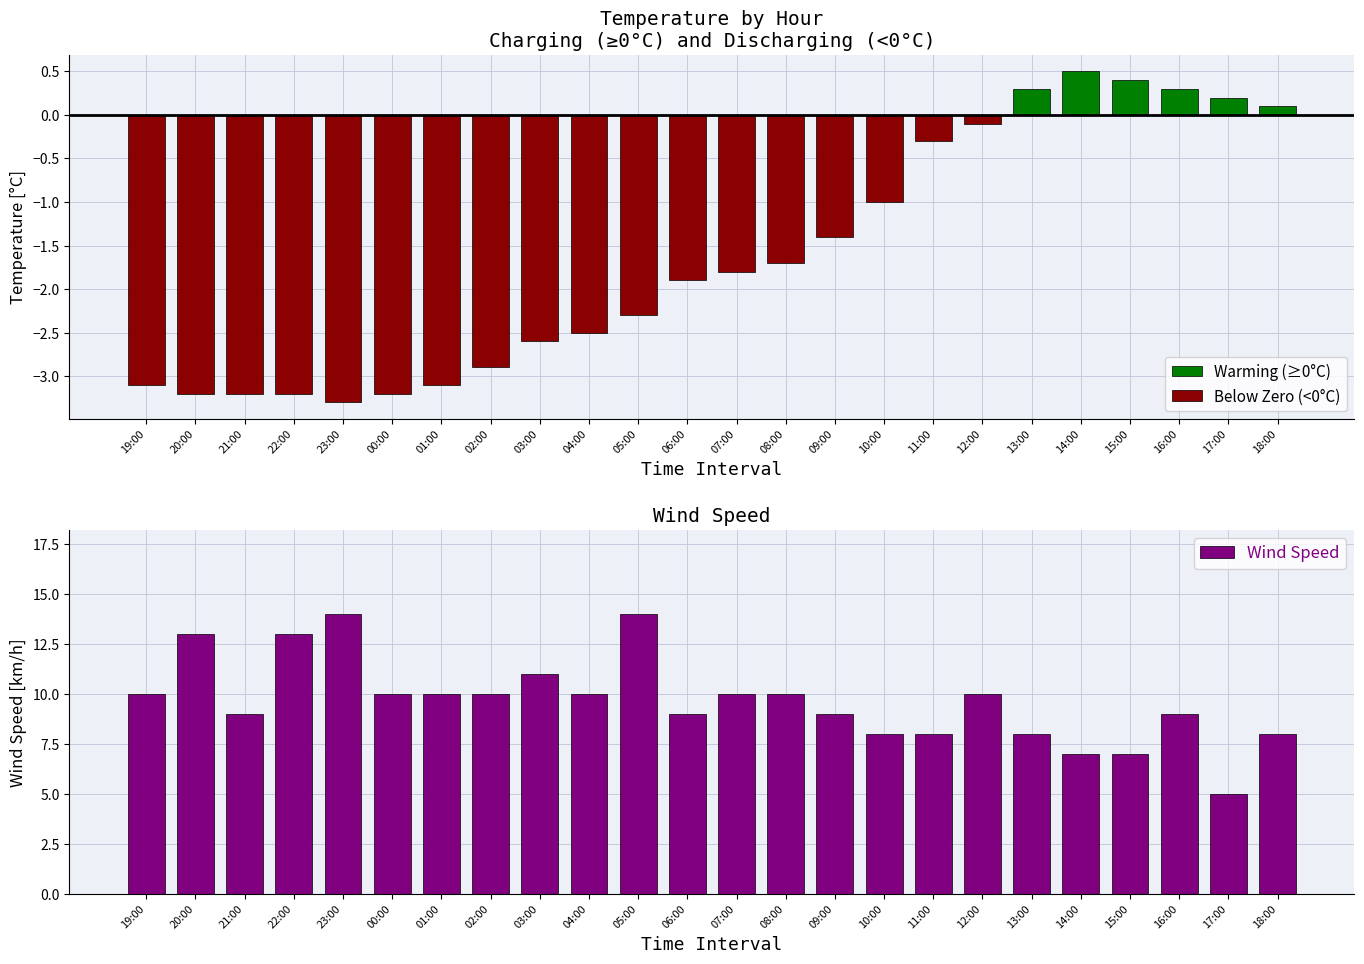

Rank the series at 19:00 from lowest to highest value.

Below Zero (<0°C), Warming (≥0°C), Wind Speed